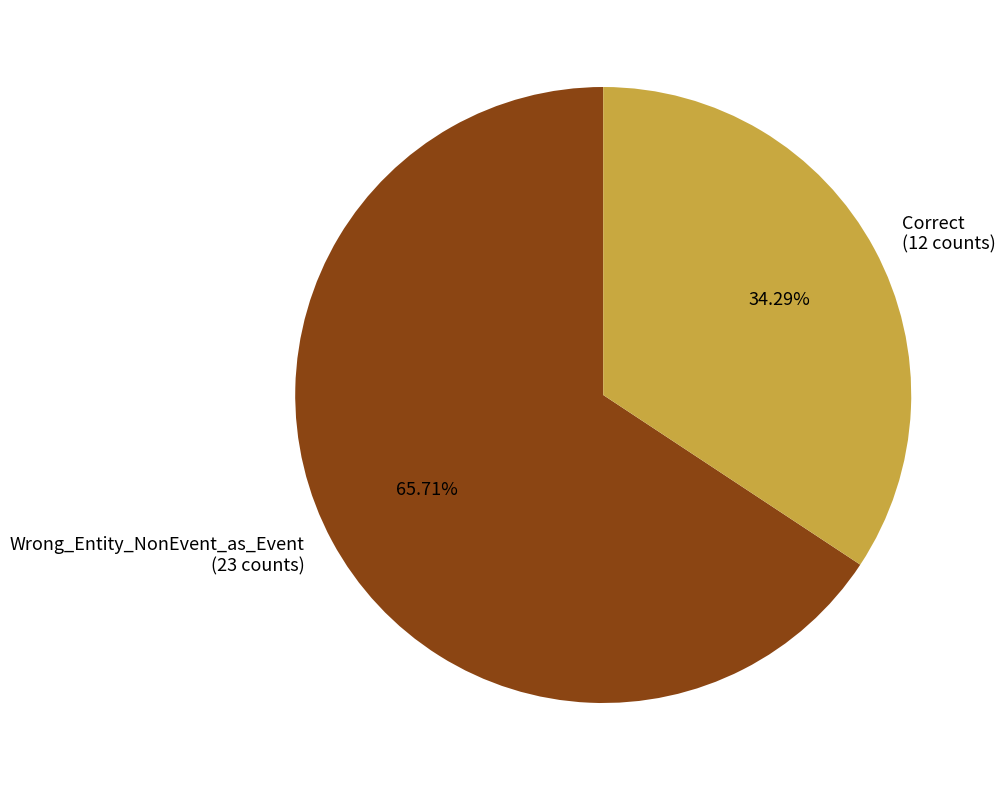

What percentage is the Correct slice, to the nearest percent?

34%